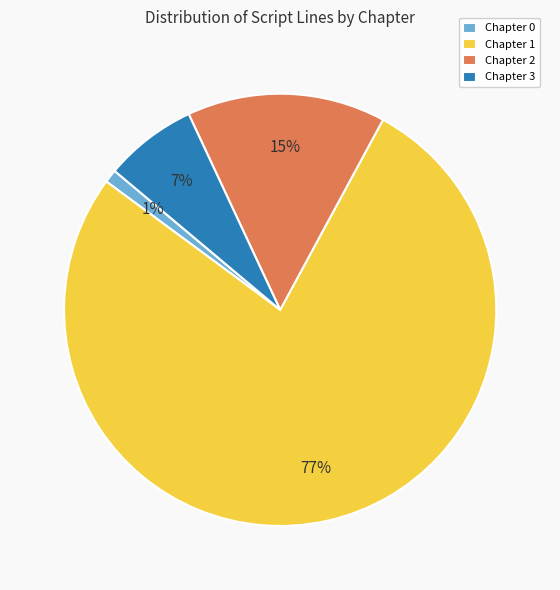

Between Chapter 1 and Chapter 0, which is larger?

Chapter 1